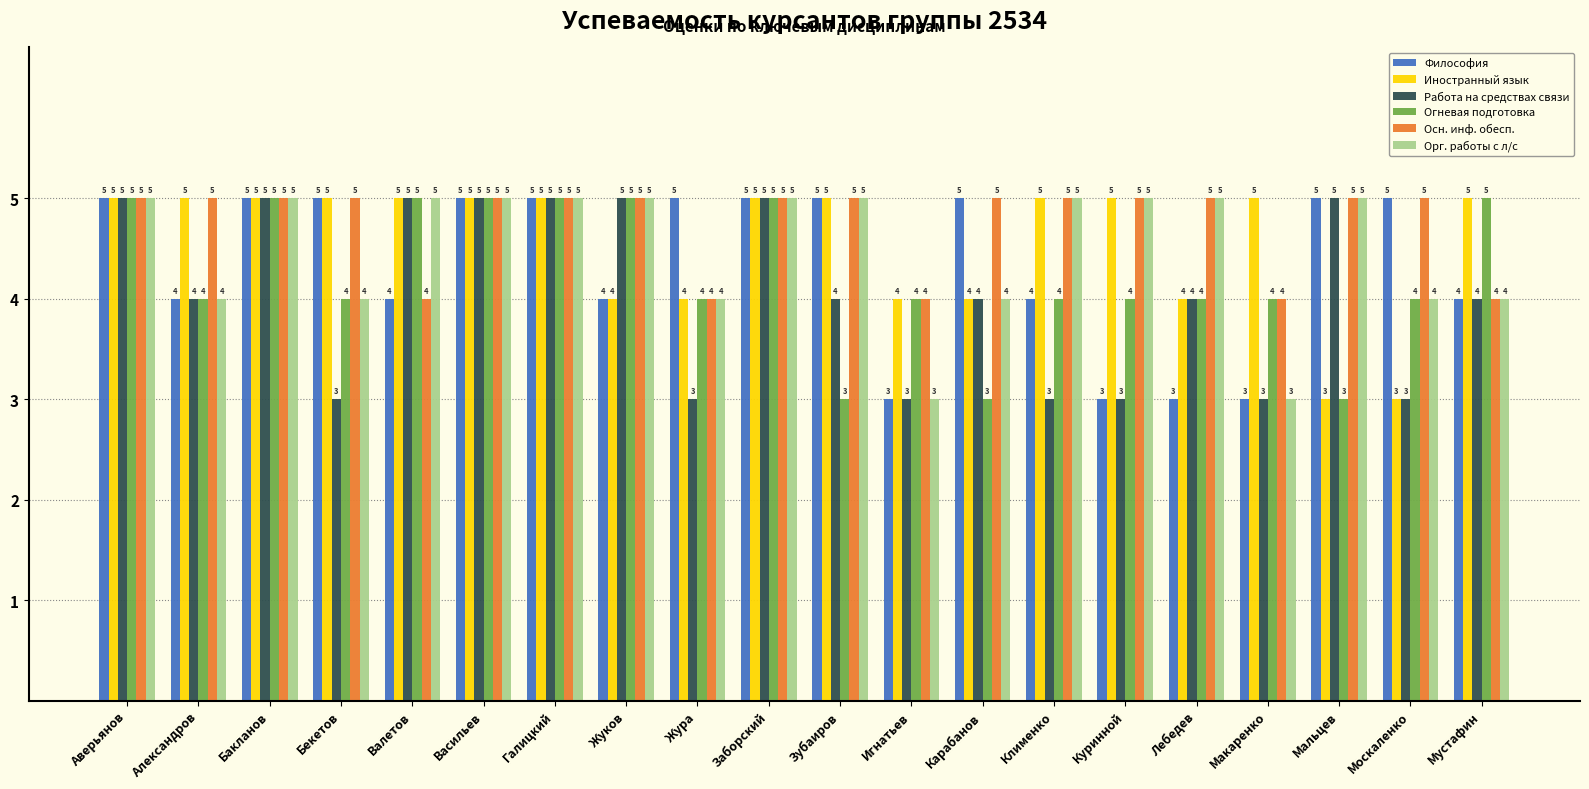

What is the difference between the Иностранный язык values at Карабанов and Валетов?

1